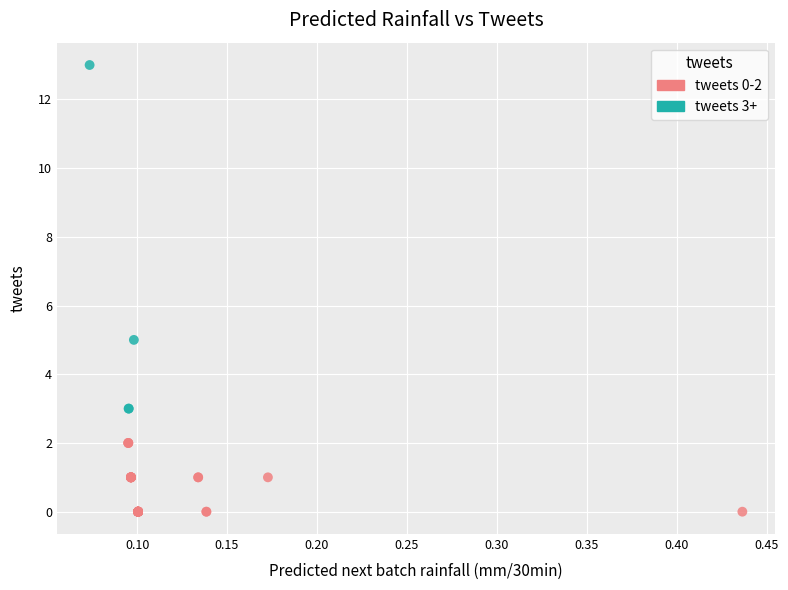

Which series reaches the minimum Y coordinate?

tweets 0-2